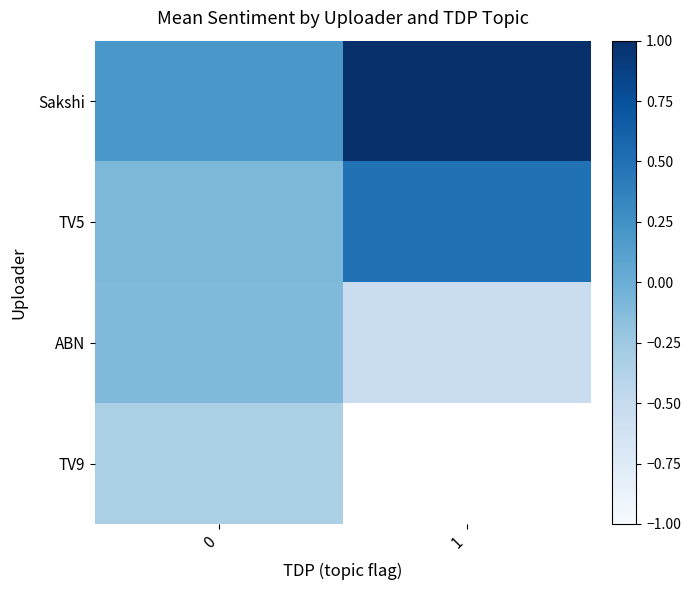

Rank the categories by TV5 value from highest to lowest.

1, 0